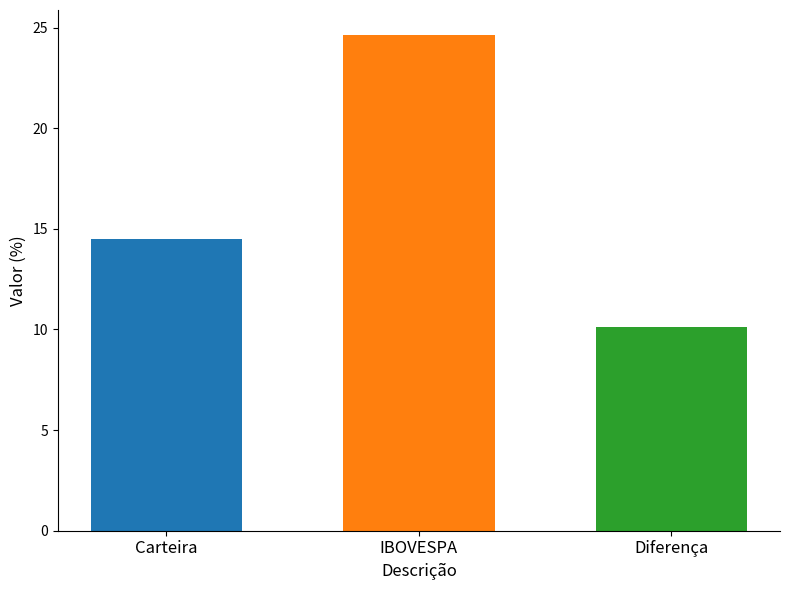

List the labels in order of value, smallest first.

Diferença, Carteira, IBOVESPA